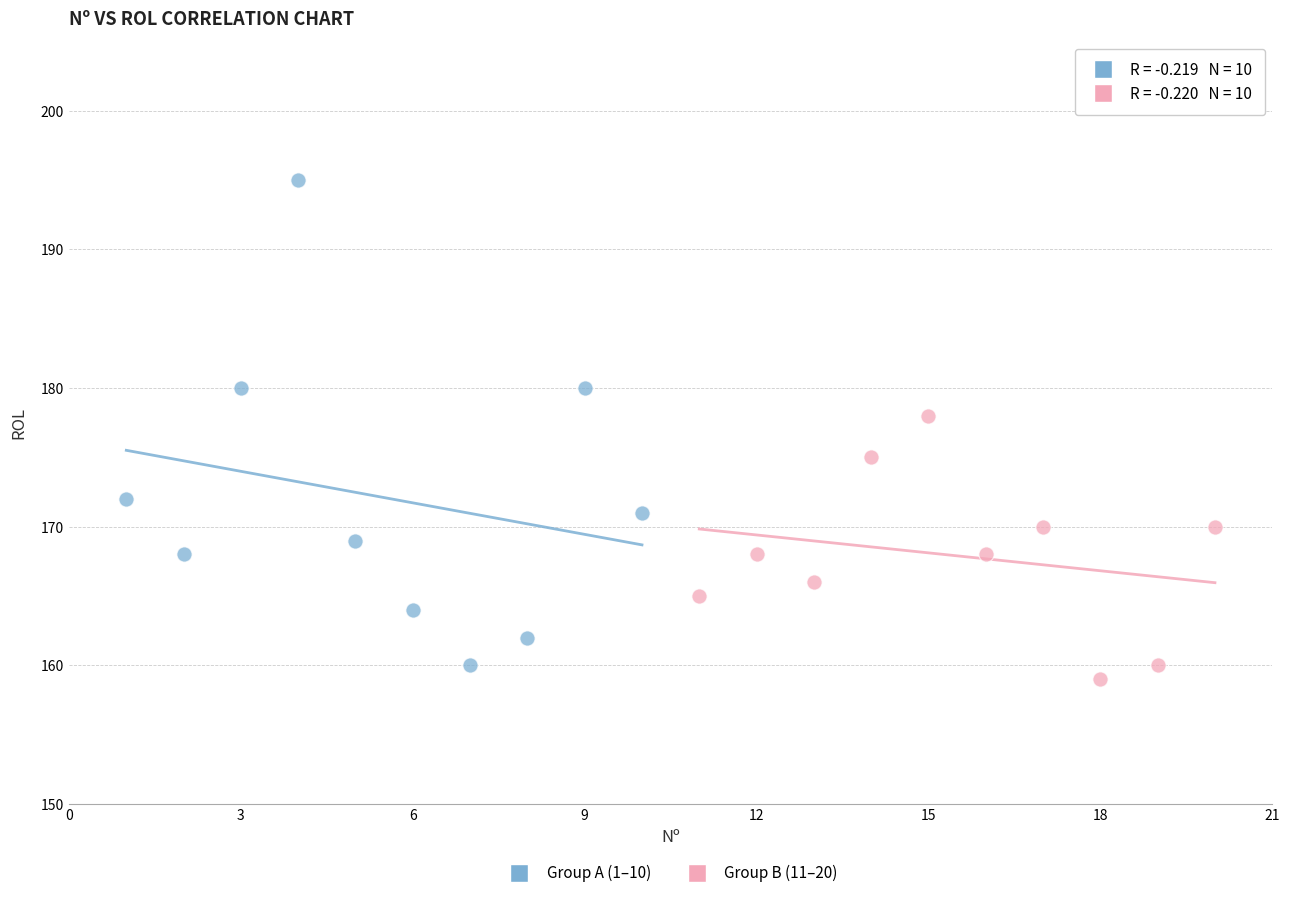

Which series reaches the minimum Y coordinate?

Group B (11–20)